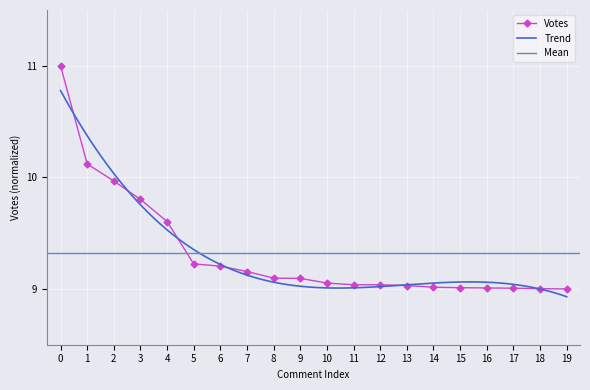

Reading left to right, transcribe all the data shown in this chart.

11.0	10.1	10.0	9.8	9.6	9.2	9.2	9.2	9.1	9.1	9.1	9.0	9.0	9.0	9.0	9.0	9.0	9.0	9.0	9.0